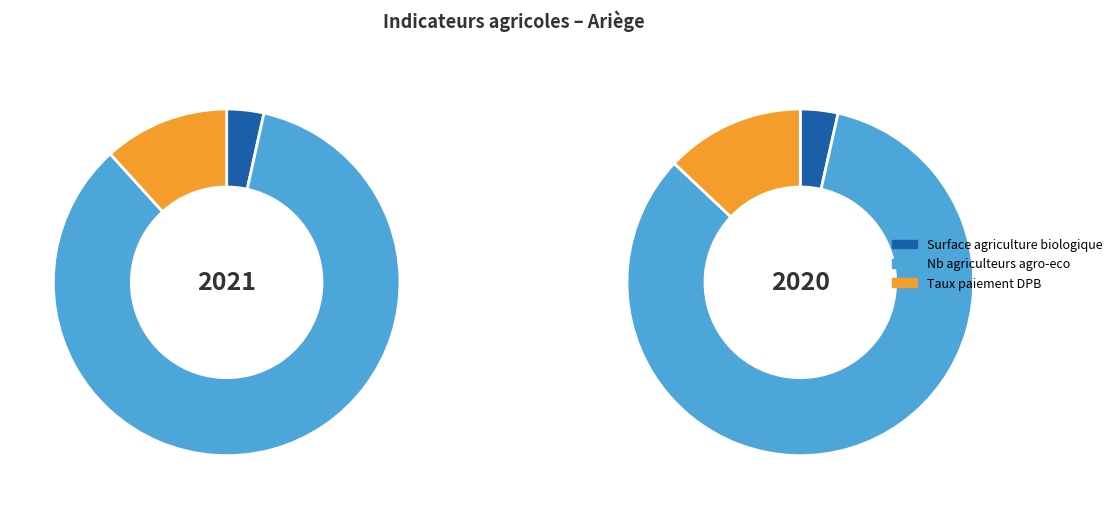

What is the change in value from Nb agriculteurs agro-eco (2021) to Taux paiement DPB (2021)?

-619.7